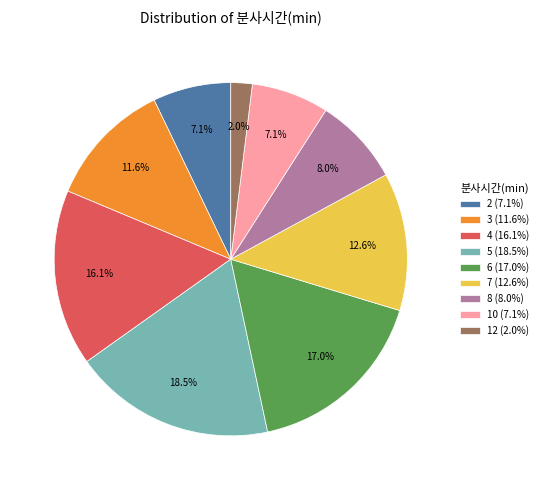

Count the number of slices in the pie.

9